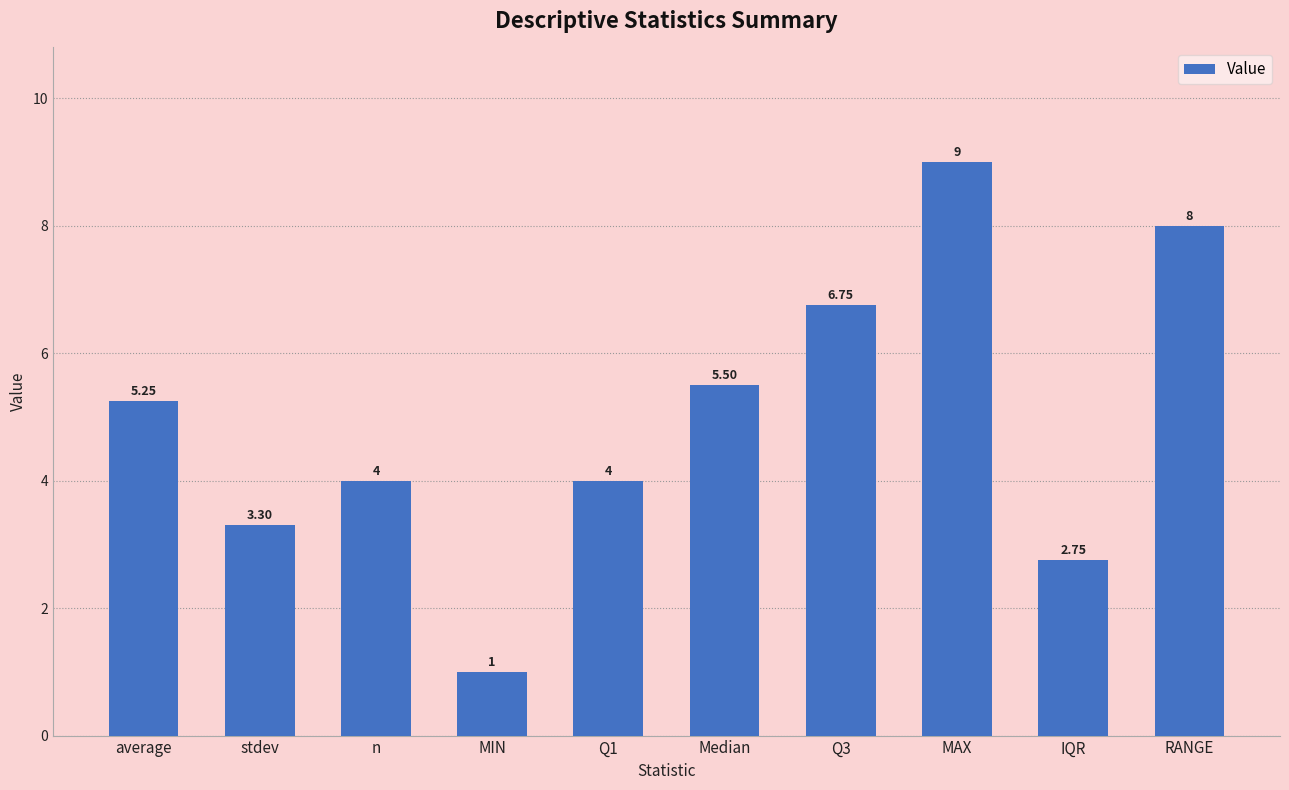

The value at n is 1.8. True or false?

False